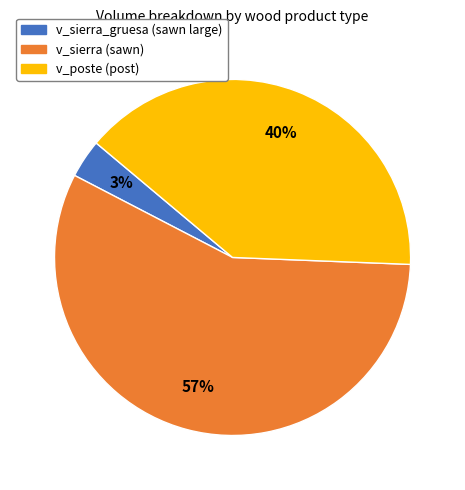

Does any single category account for the majority?

Yes